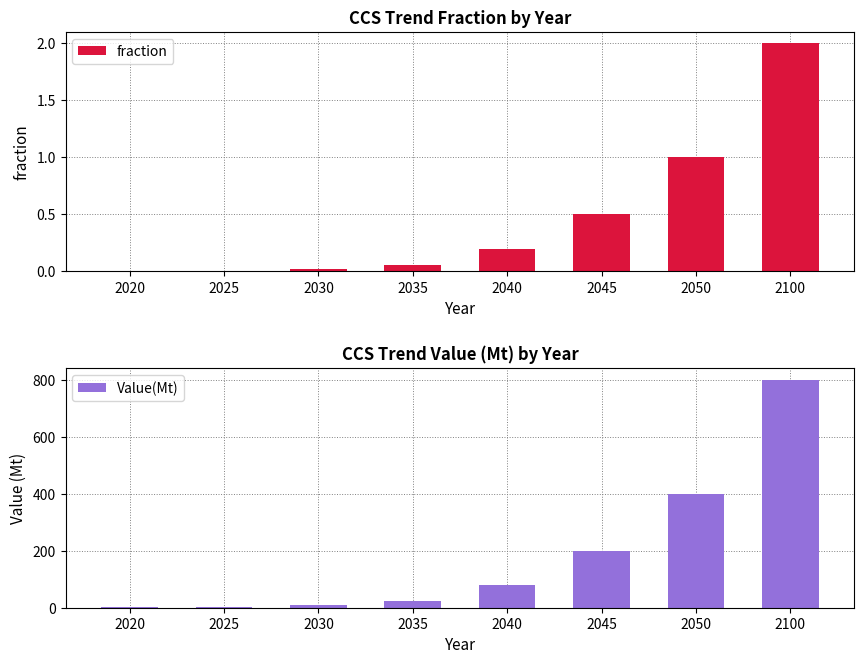

What is the value of the Value(Mt) bar at the 5th from the left?

80.0